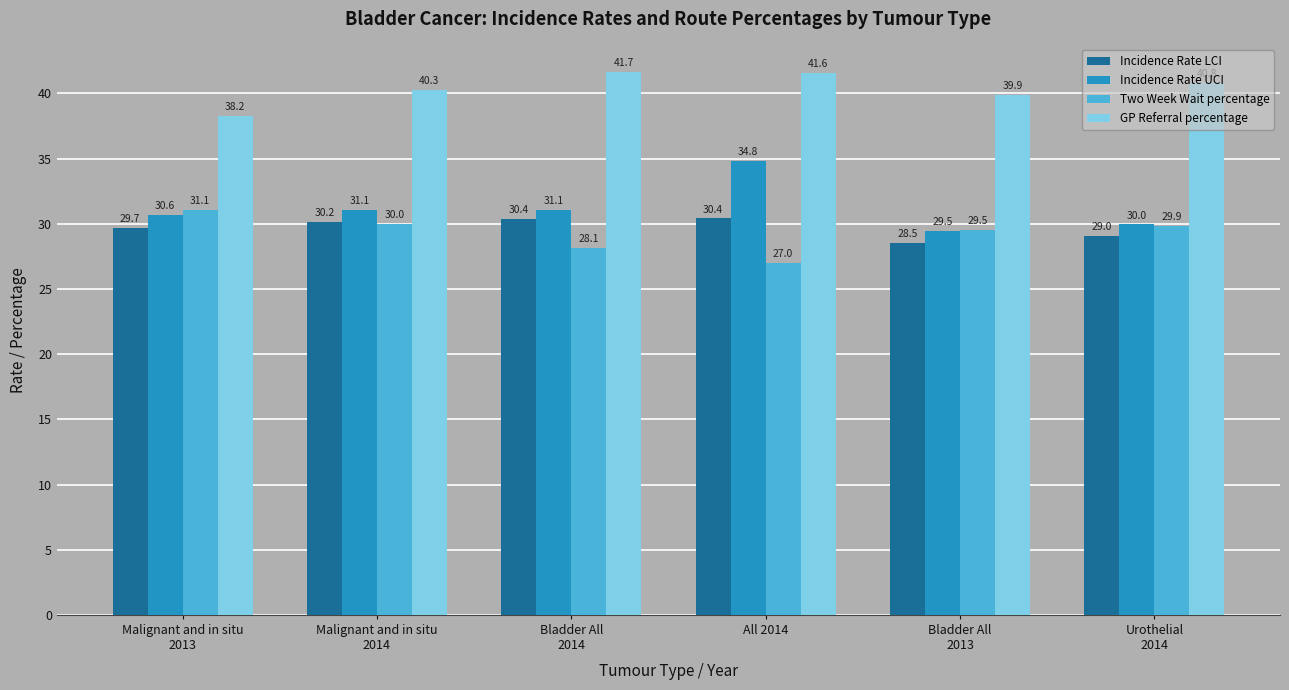

What is the difference between the Two Week Wait percentage values at Malignant and in situ
2013 and Bladder All
2014?

2.9